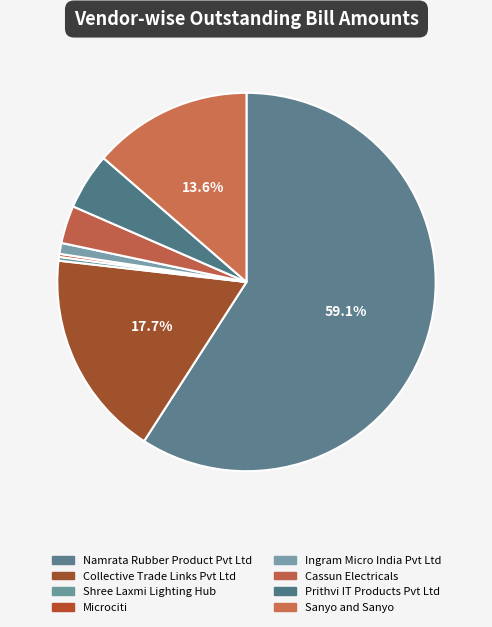

Rank the categories by value from lowest to highest.

Microciti, Shree Laxmi Lighting Hub, Ingram Micro India Pvt Ltd, Cassun Electricals, Prithvi IT Products Pvt Ltd, Sanyo and Sanyo, Collective Trade Links Pvt Ltd, Namrata Rubber Product Pvt Ltd